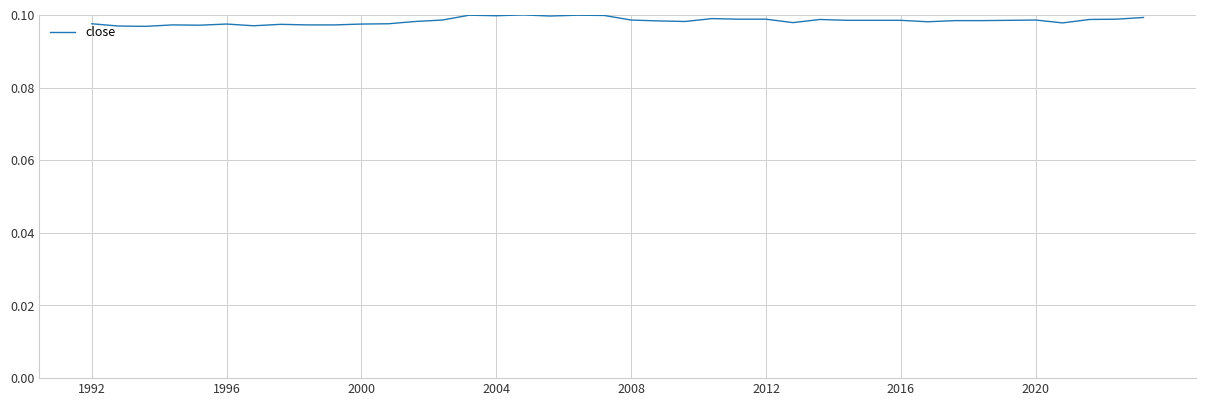

The value at 2004 is 0.1. True or false?

True